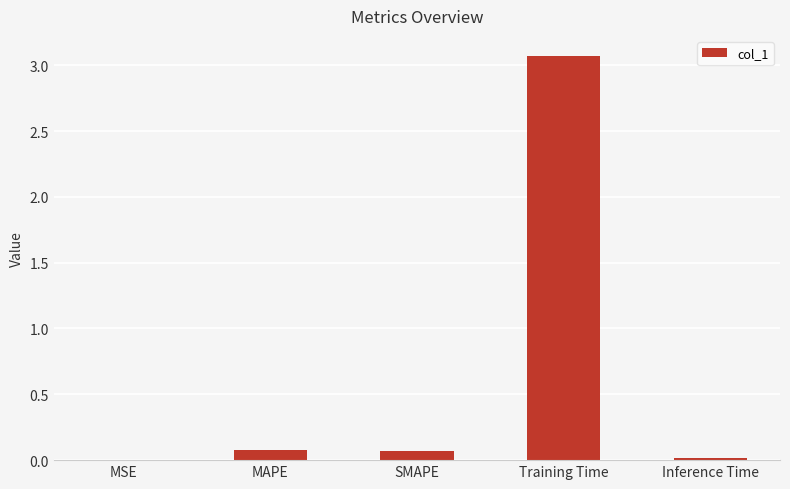

The value at Inference Time is 0.0. True or false?

True